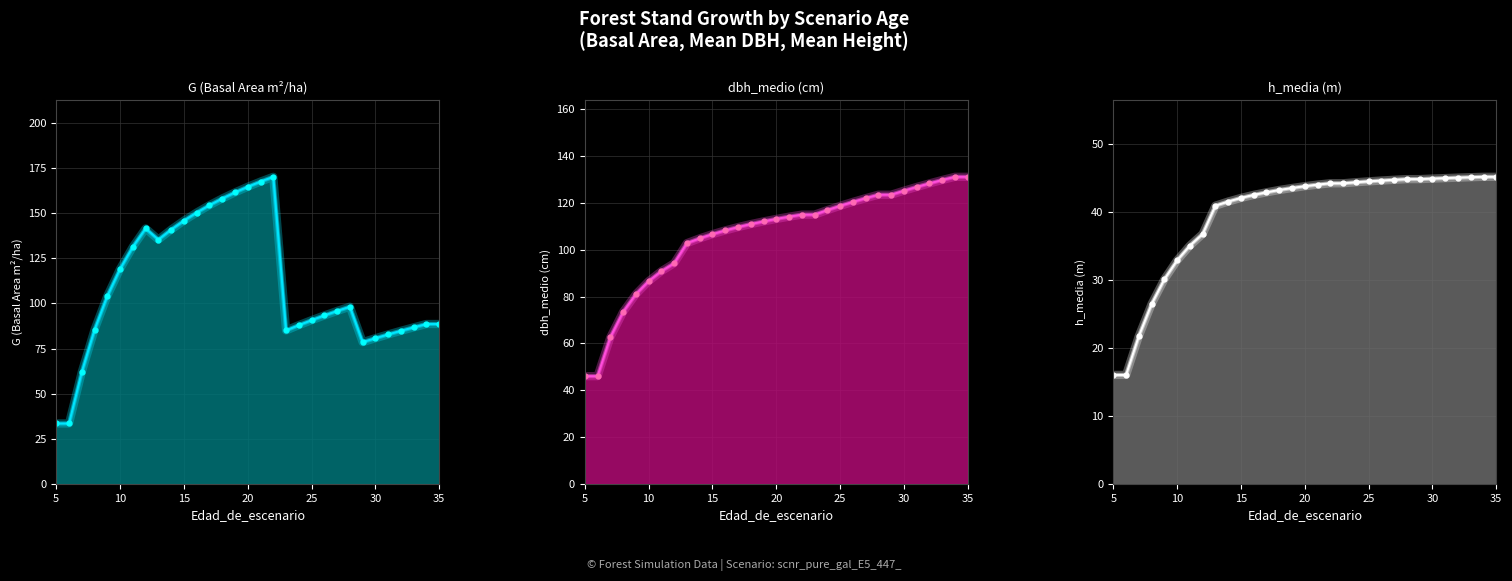

Where is h_media nearest to the value 30?

9